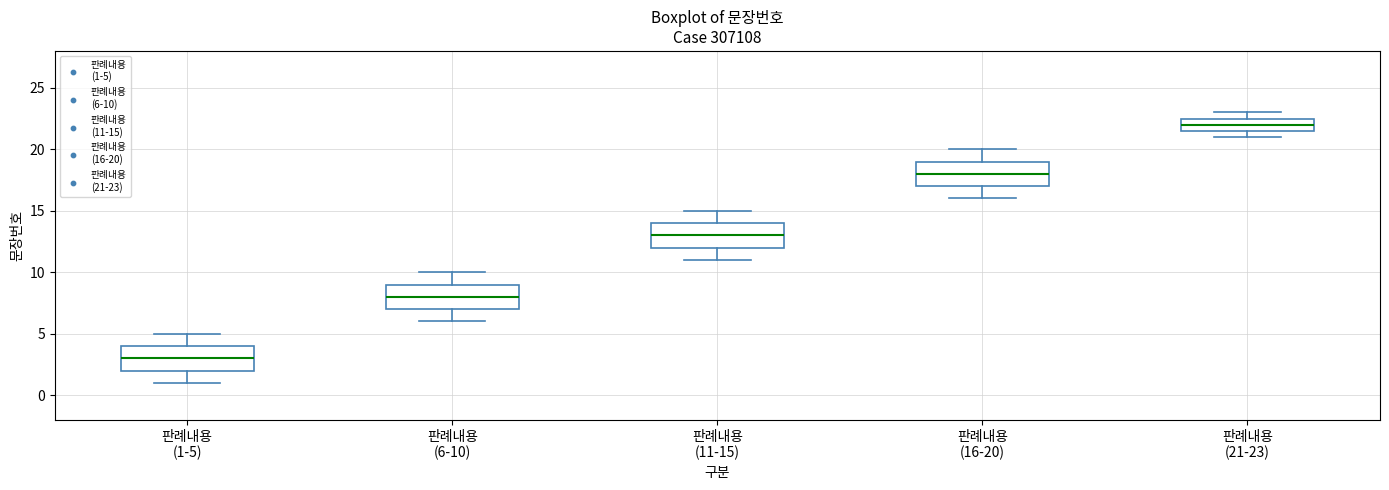

Where does the upper whisker of the box for 판례내용 (11-15) end on the y-axis? The values are not printed on the chart, so give them approximately, as read against the axis.

15.0